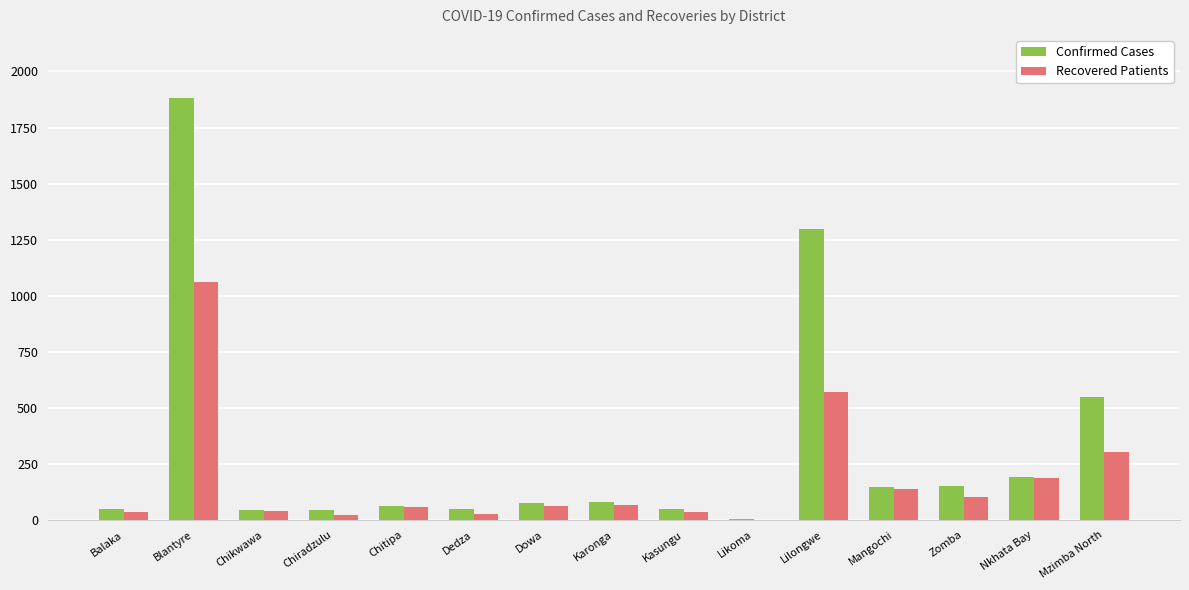

Where is Recovered Patients nearest to the value 531?

Lilongwe